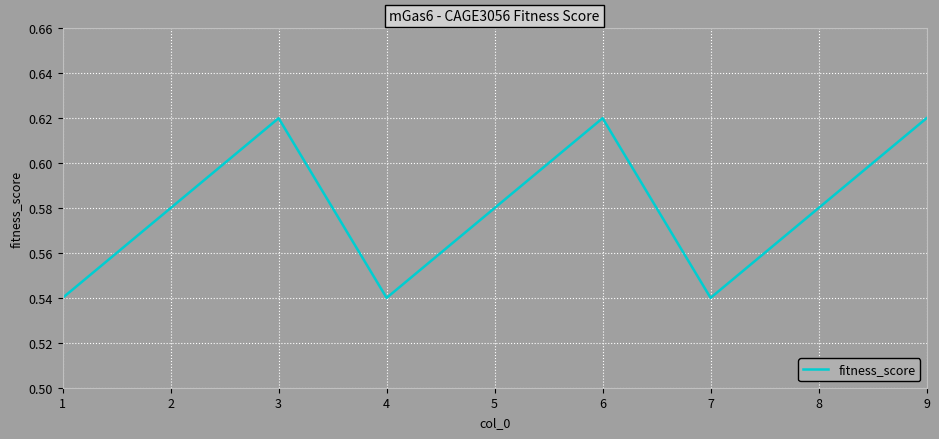

Is it true that the value at 6 is 1.1?

False